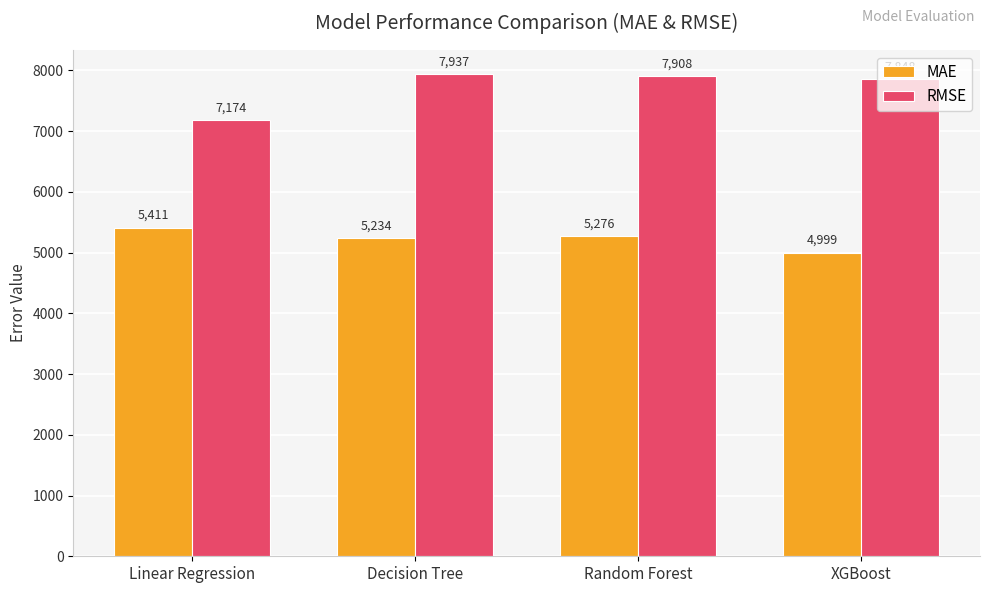

Between Linear Regression and XGBoost, which series saw the biggest shift?

RMSE